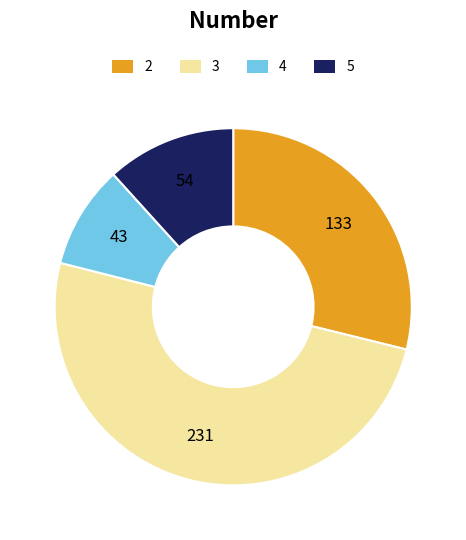

Count the number of slices in the pie.

4